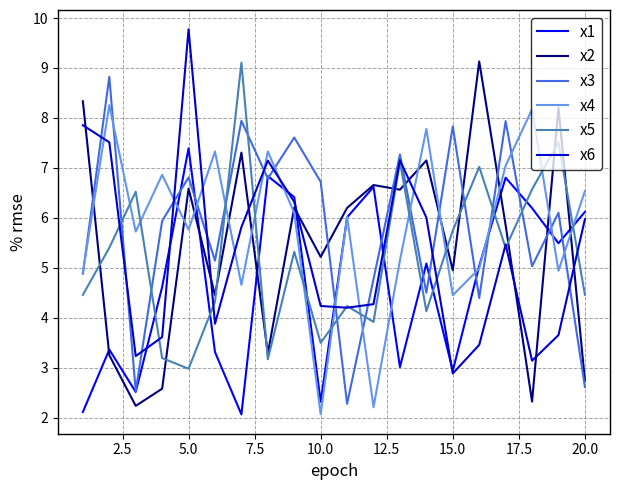

How many values in the x4 series exceed 6?

10